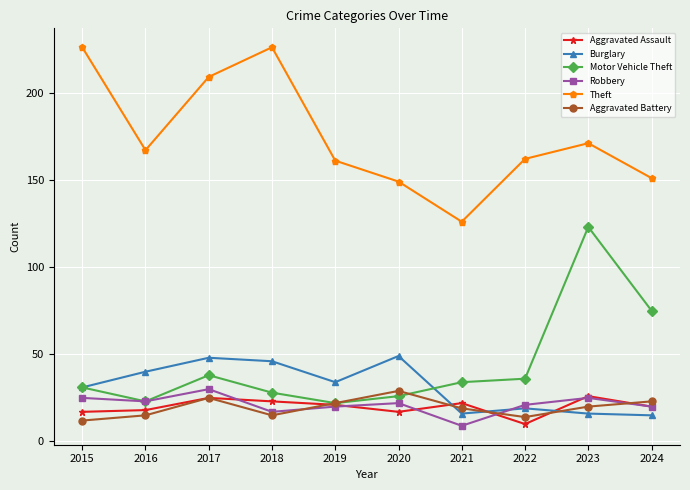

What is the difference between the highest and lowest values at 2016?

152